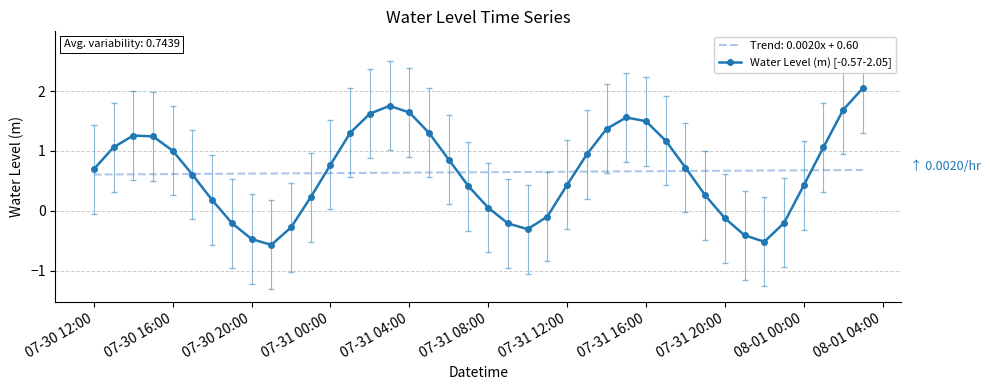

Which series has the widest spread of values?

Water Level (m) [-0.57-2.05]